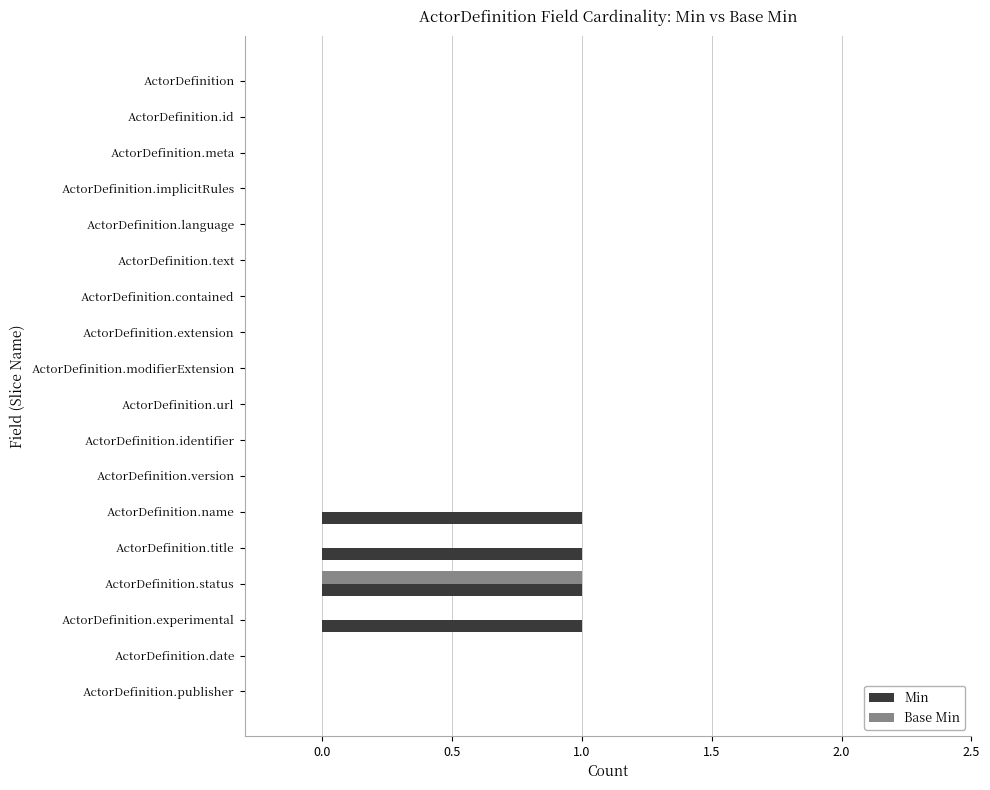

What is the sum of all Min values?

4